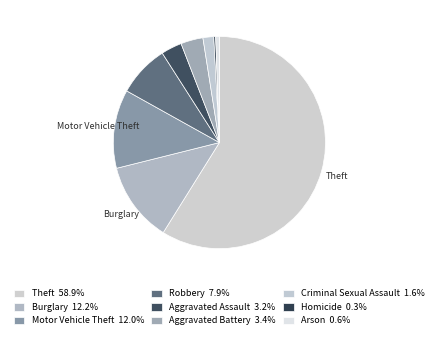

What is the smallest slice in the pie chart?

Homicide